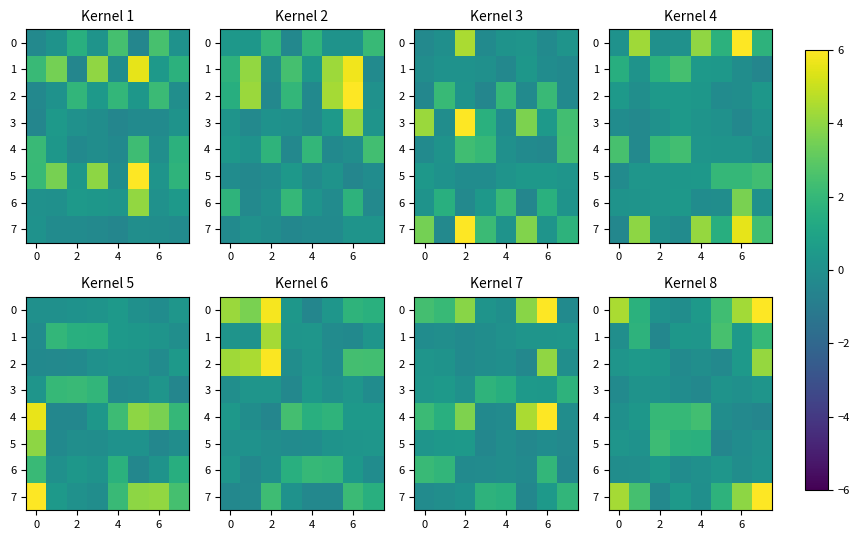

How many series are shown in this chart?

8